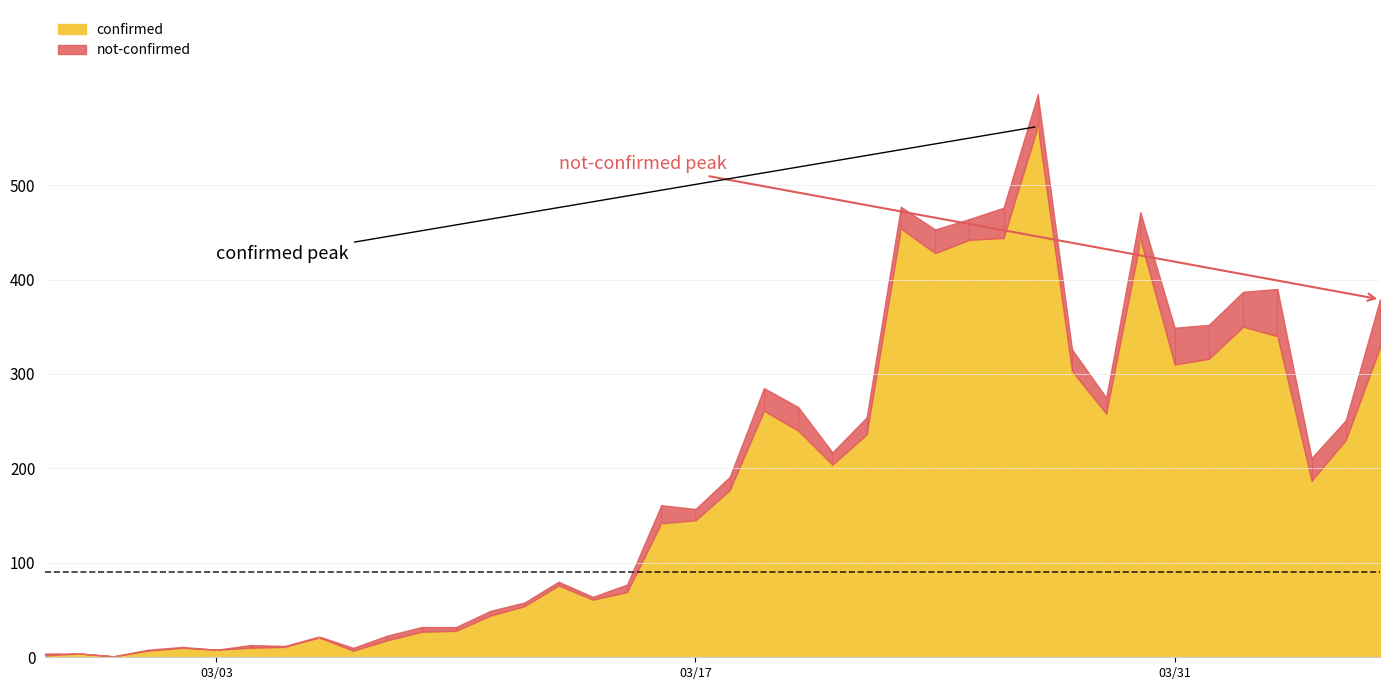

At which category is the sum across all series the highest?

2020-03-27